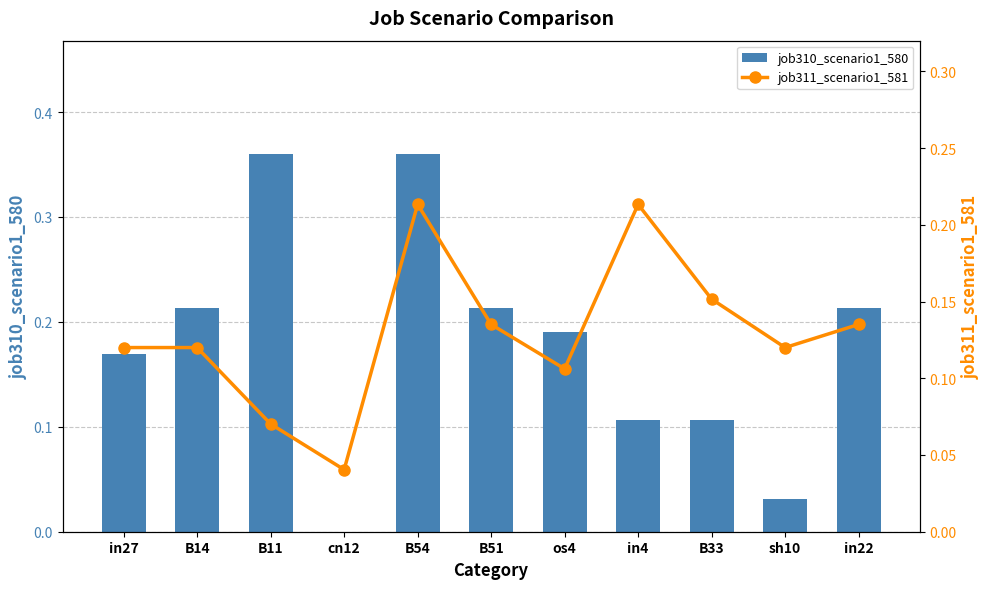

What is the label of the 7th bar from the right?

B54